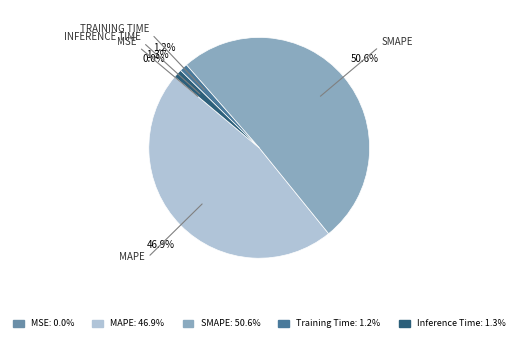

Is there any slice that represents more than half of the pie?

Yes